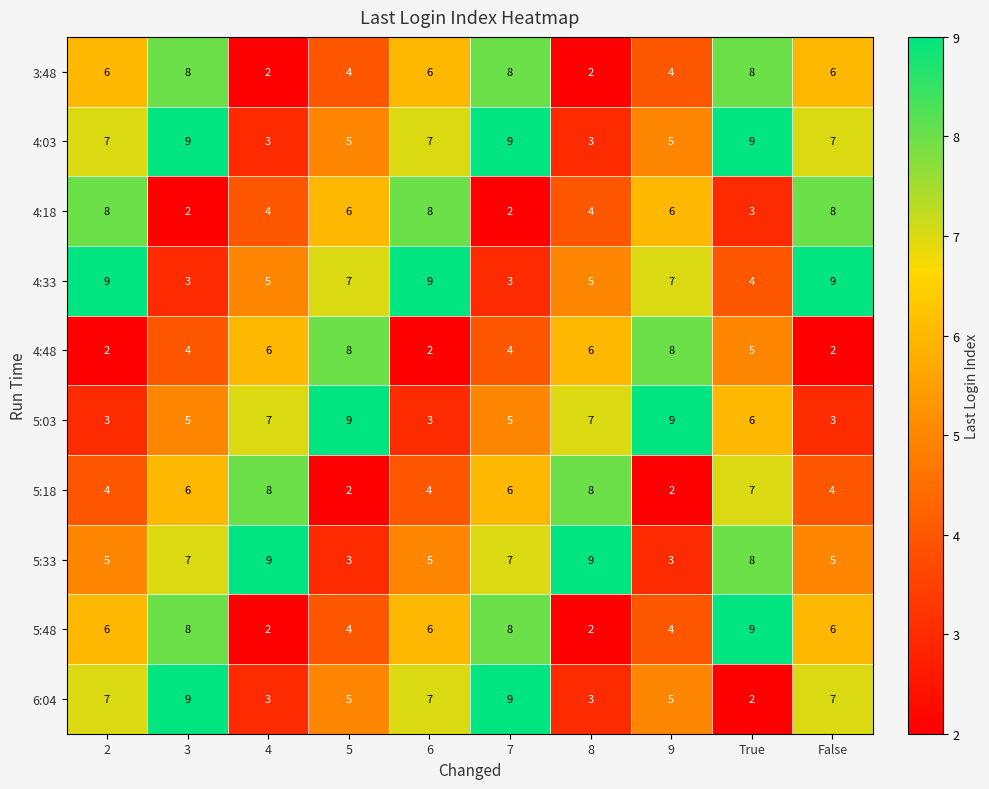

Count the 5:03 values in the range 3 to 7.

8